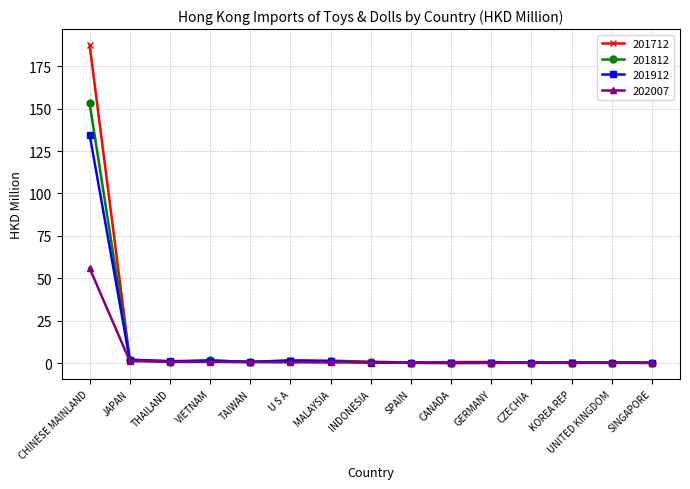

What is the label of the 7th point from the right?

SPAIN